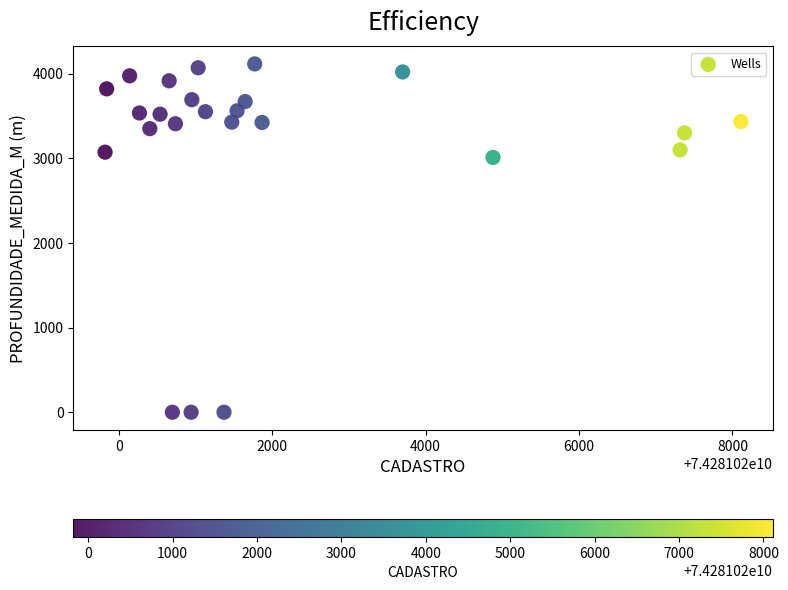

What is the range of Y values (max minus min)?

4115